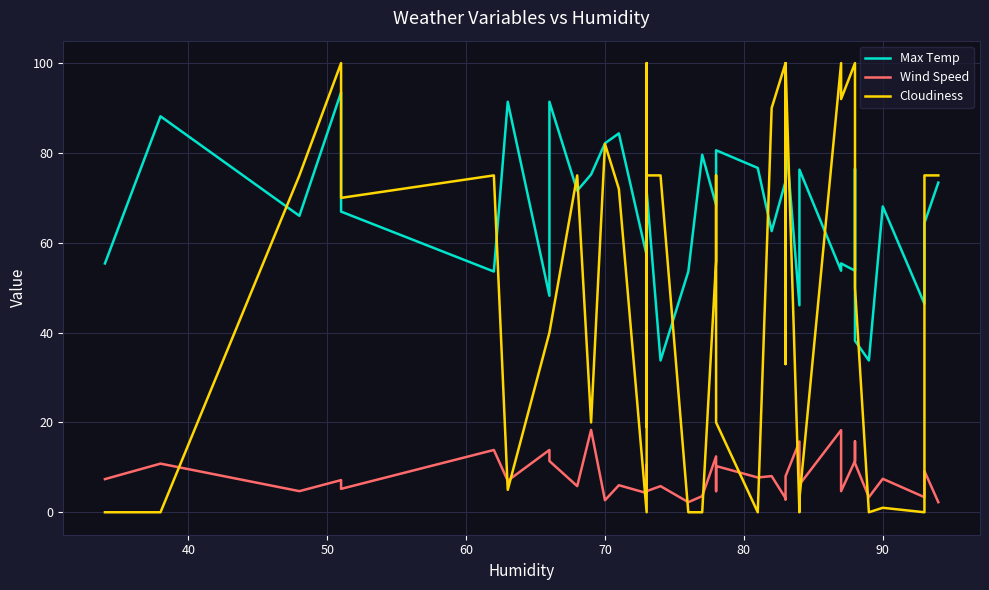

How many data points in Max Temp are less than 71?

19